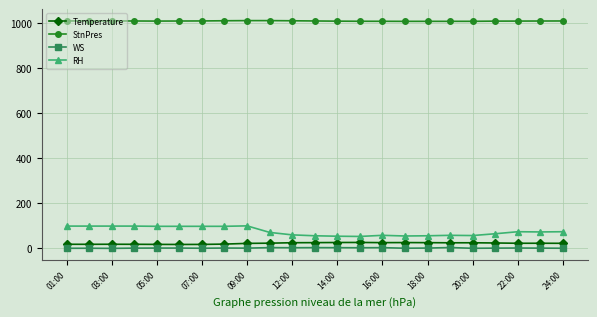

Which series has the largest total across all categories?

StnPres